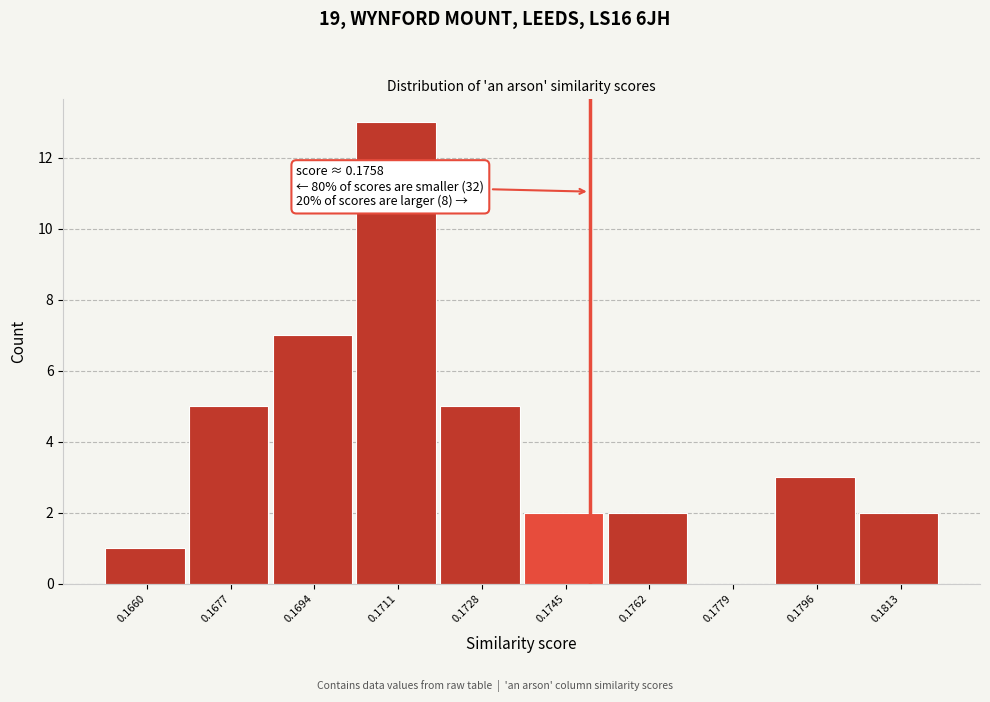

The value at 0.1728 is 5. True or false?

True